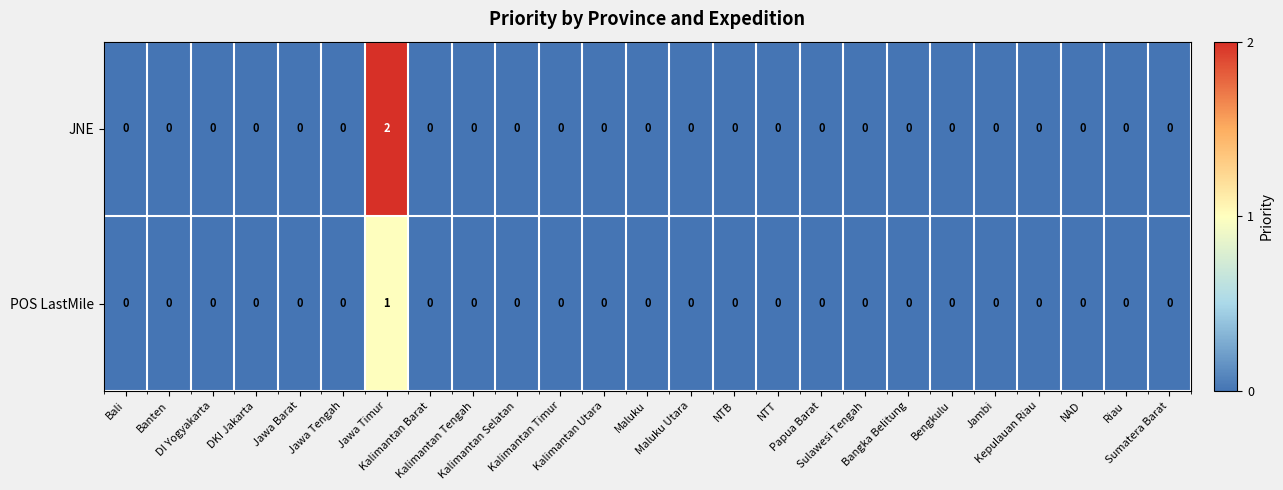

Count the JNE values in the range 0 to 1.

24